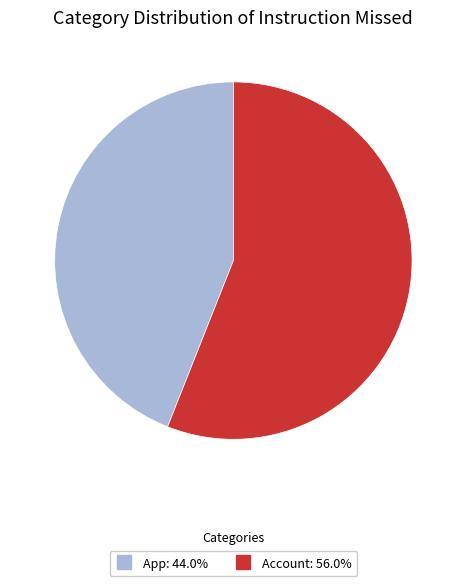

The App slice represents 36% of the pie. True or false?

False